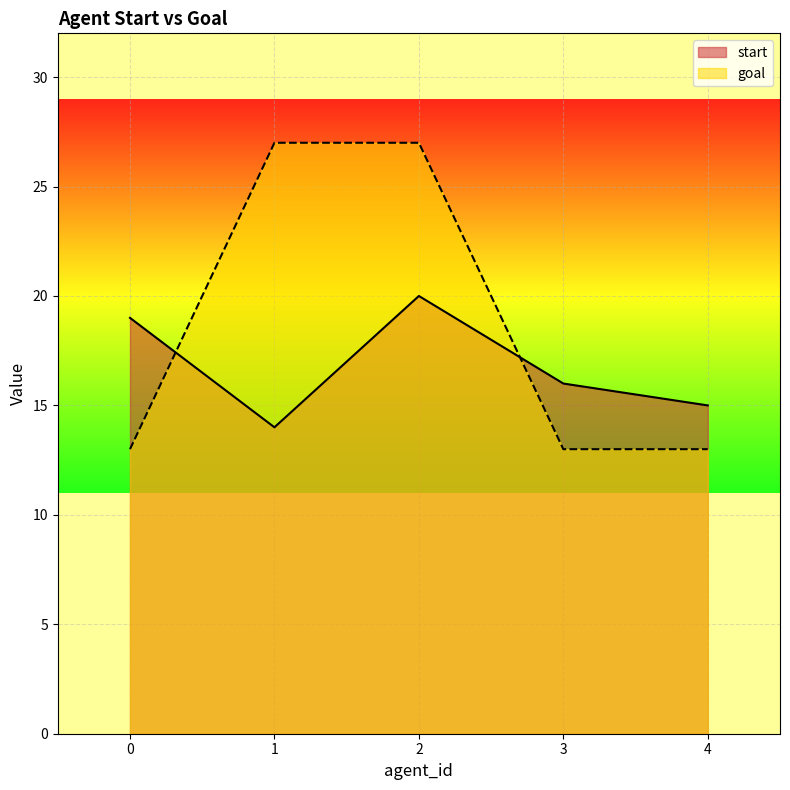

Is it true that start equals 14 at 1?

True